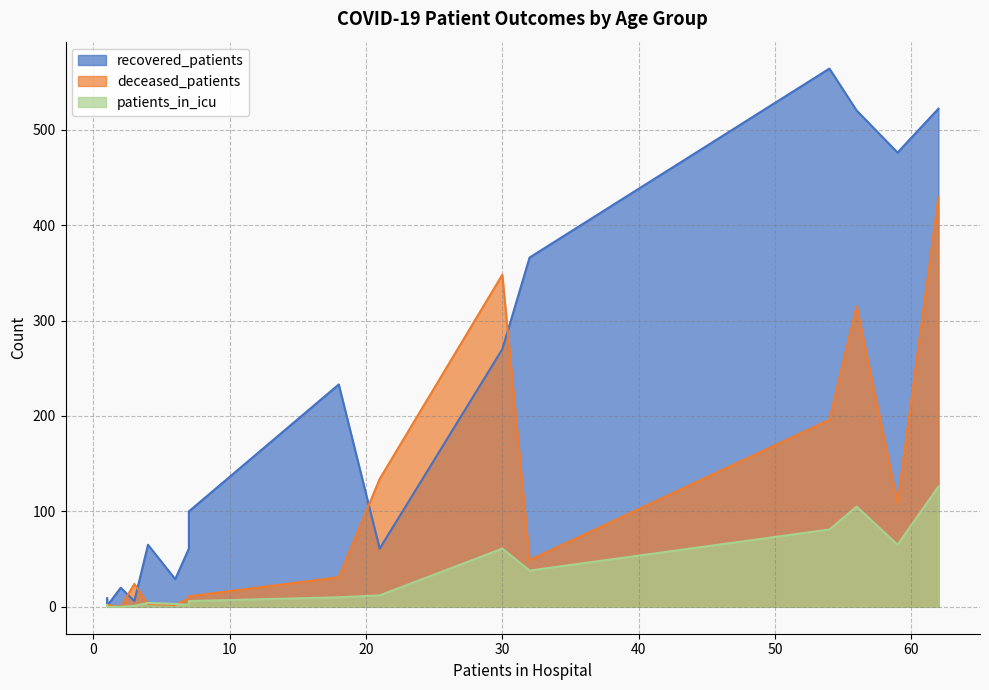

Rank the series at 35 - 39 from lowest to highest value.

patients_in_icu, deceased_patients, recovered_patients